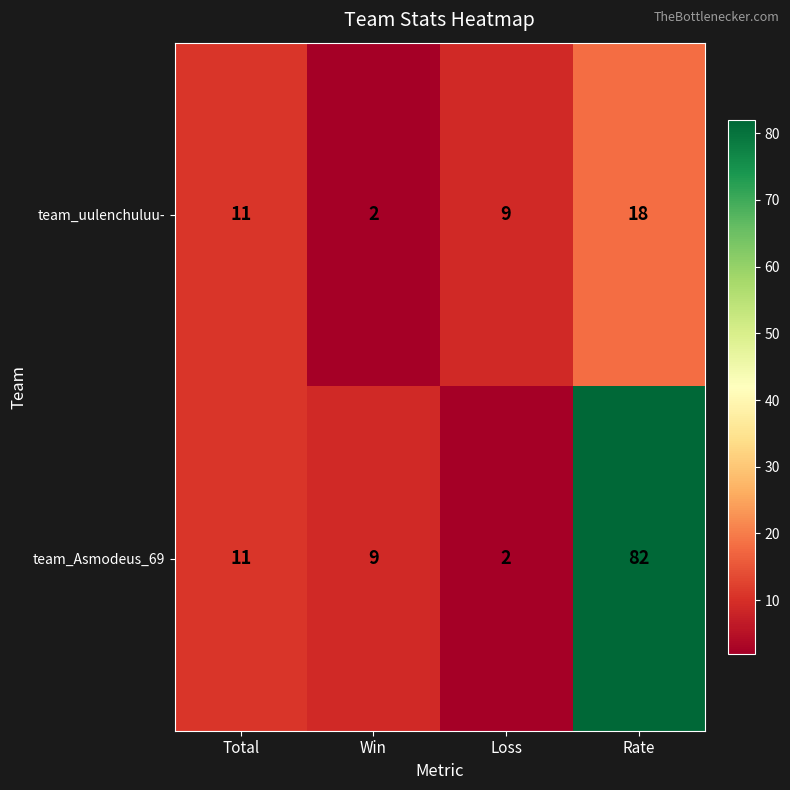

Count the number of categories in the chart.

4